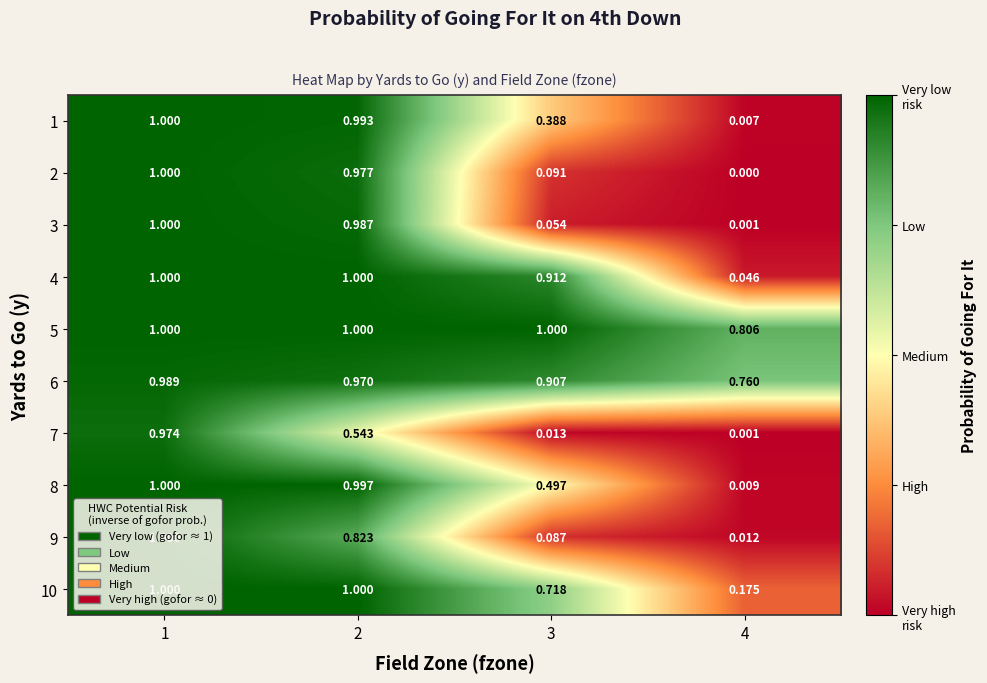

How many data points does each series have?

4